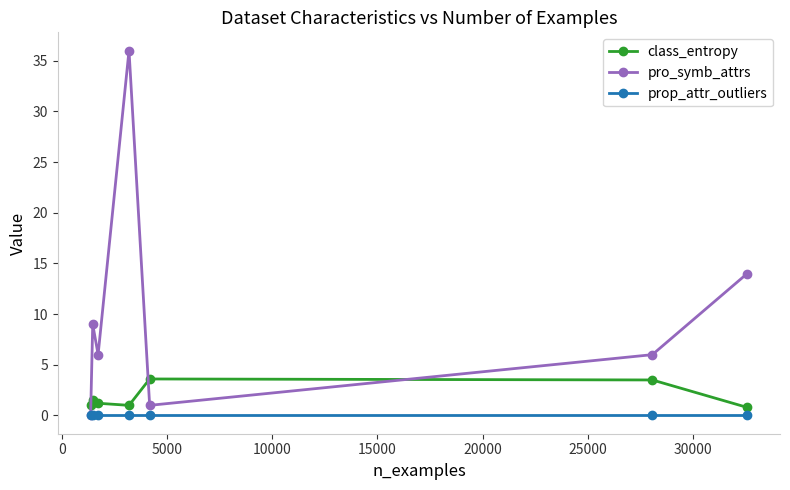

Count the number of data series in this chart.

3